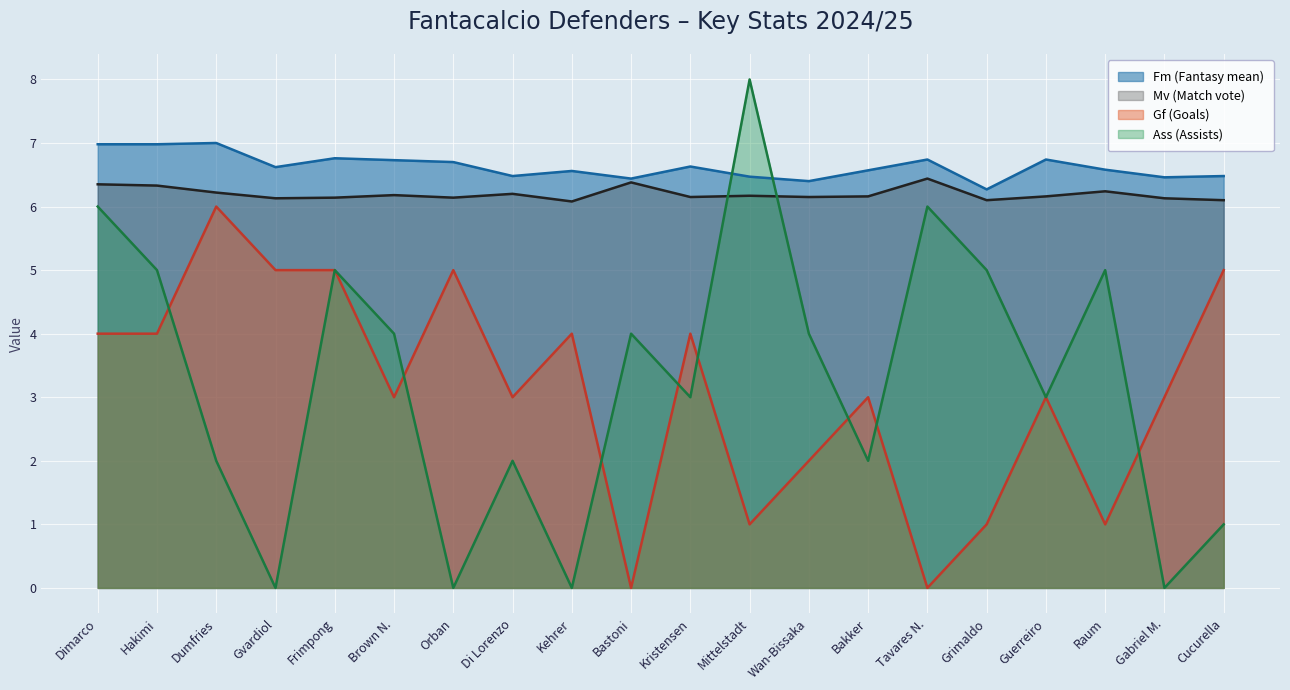

Which series has the largest total across all categories?

Fm (Fantasy mean)